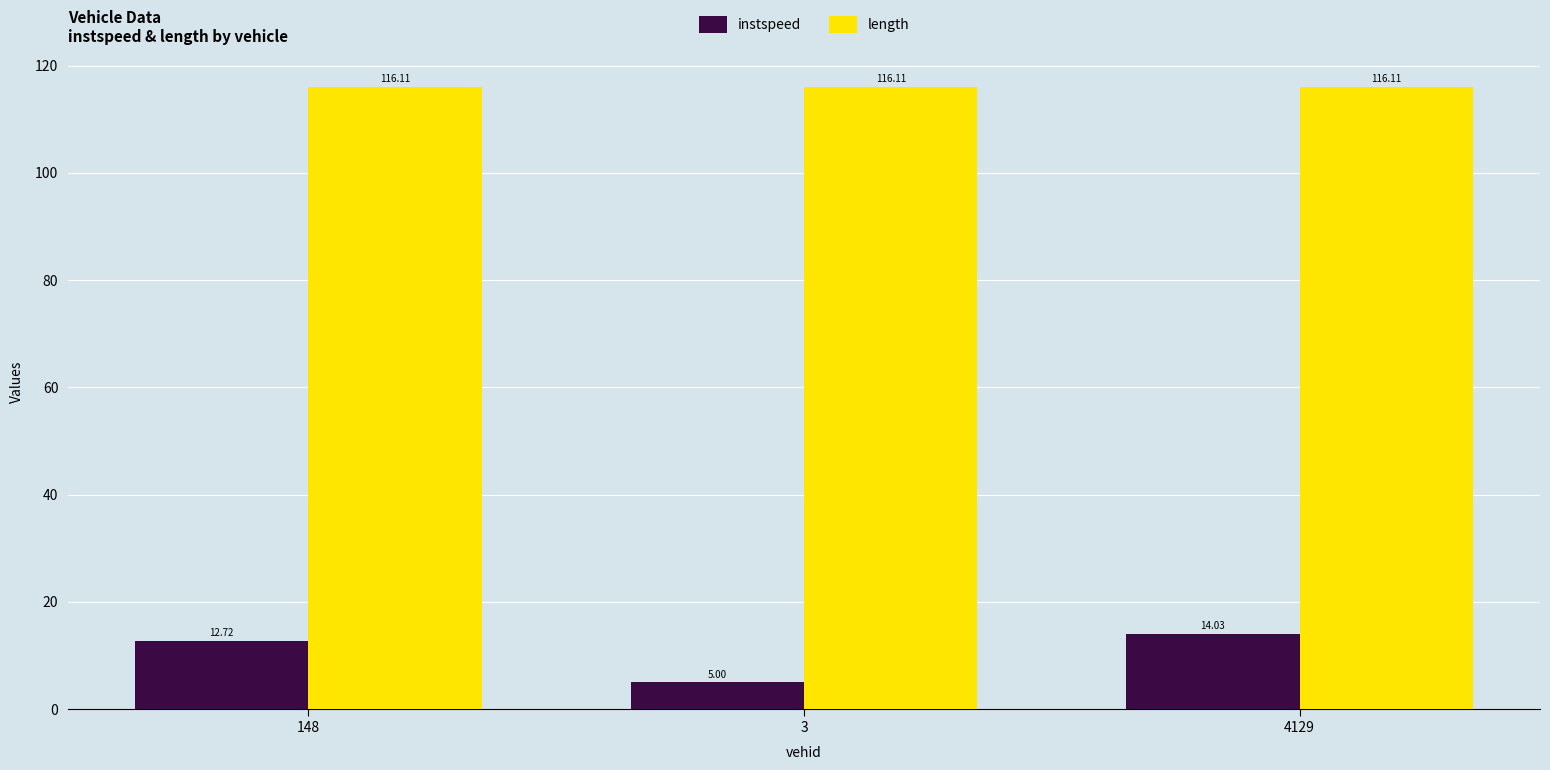

List the series in order of their peak value, lowest first.

instspeed, length